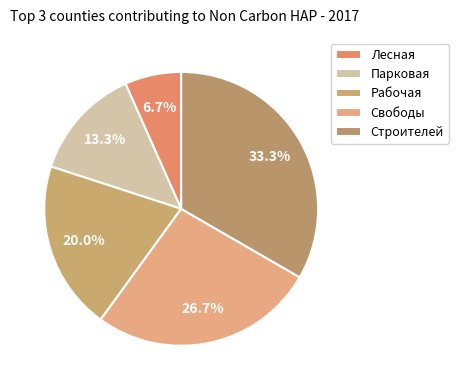

How many segments does this pie chart have?

5